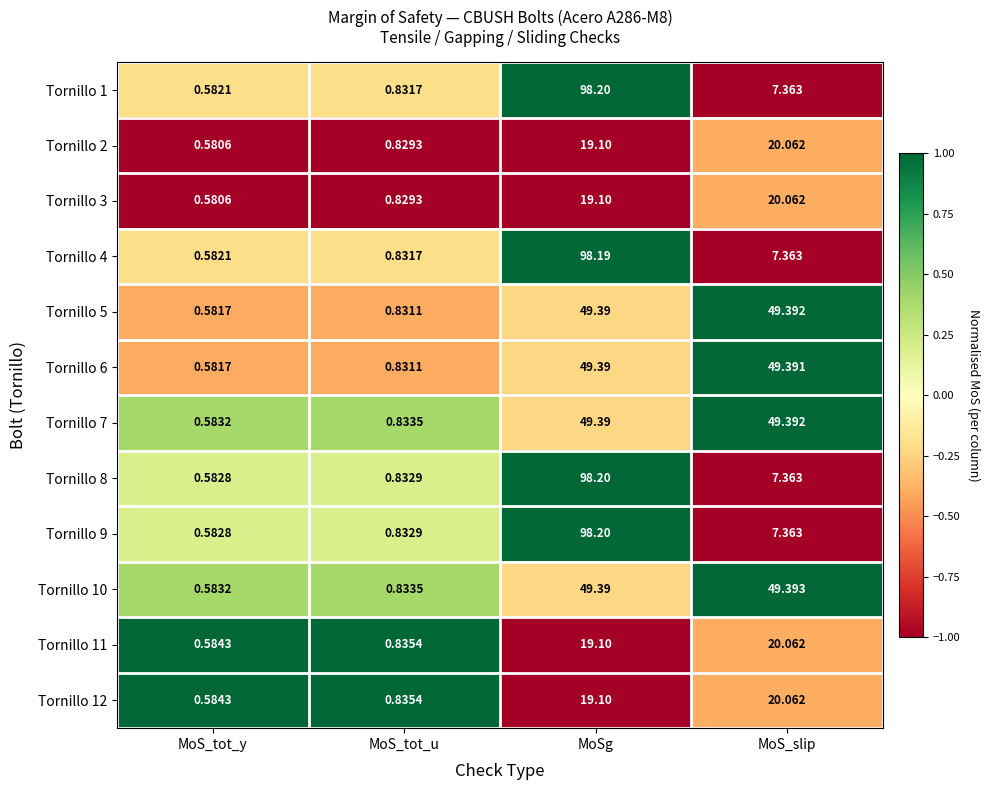

At which category is the sum across all series the highest?

MoSg